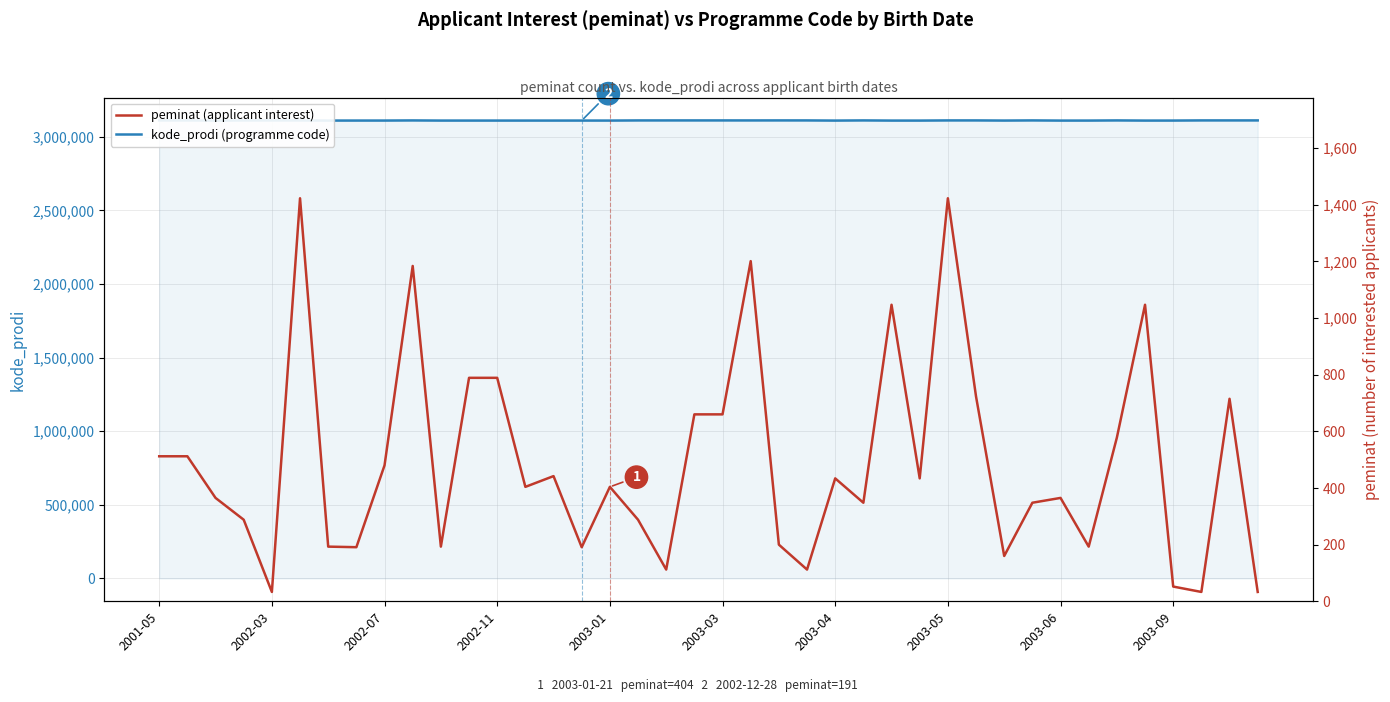

What position from the right is 11?

29